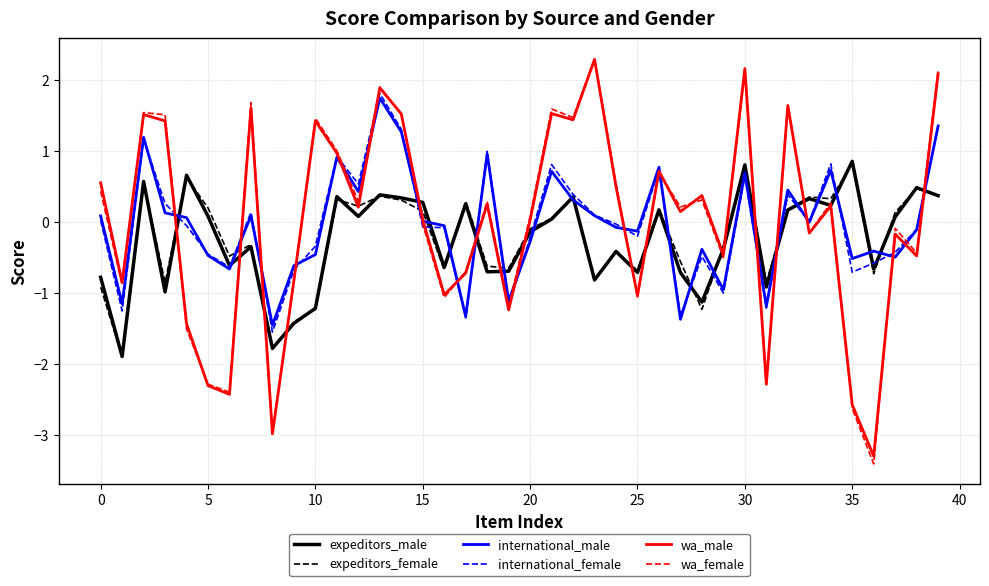

Which series has the widest spread of values?

wa_female